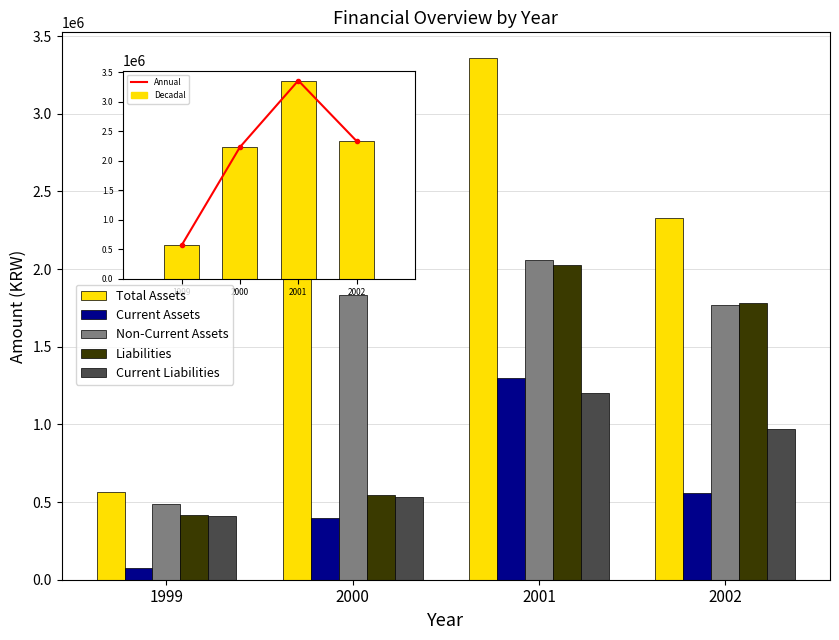

What is the smallest value displayed?

77078